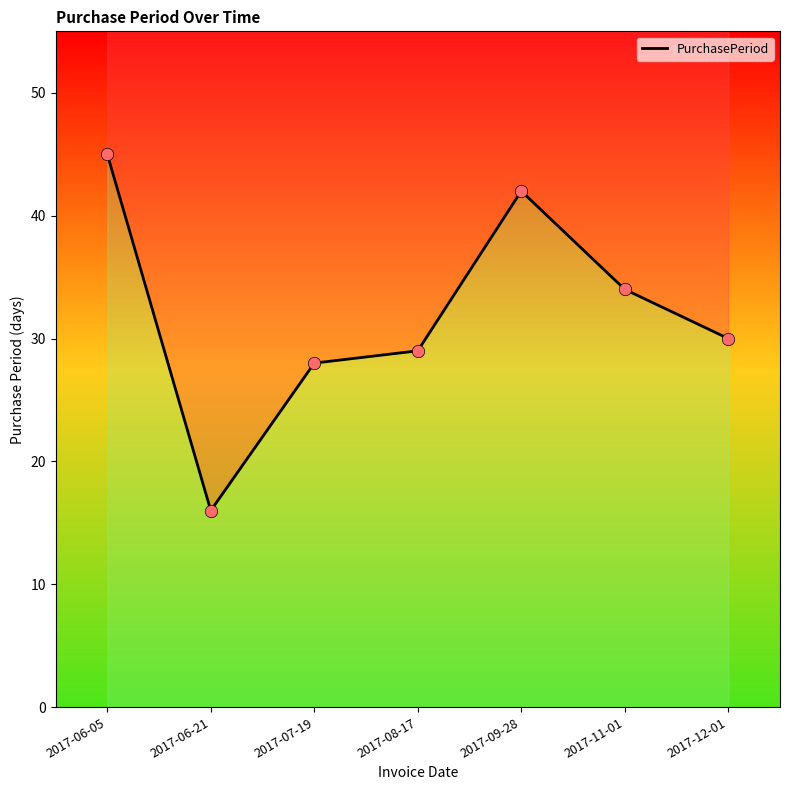

What is the ratio of the value at 2017-06-21 to the value at 2017-06-05?

0.4